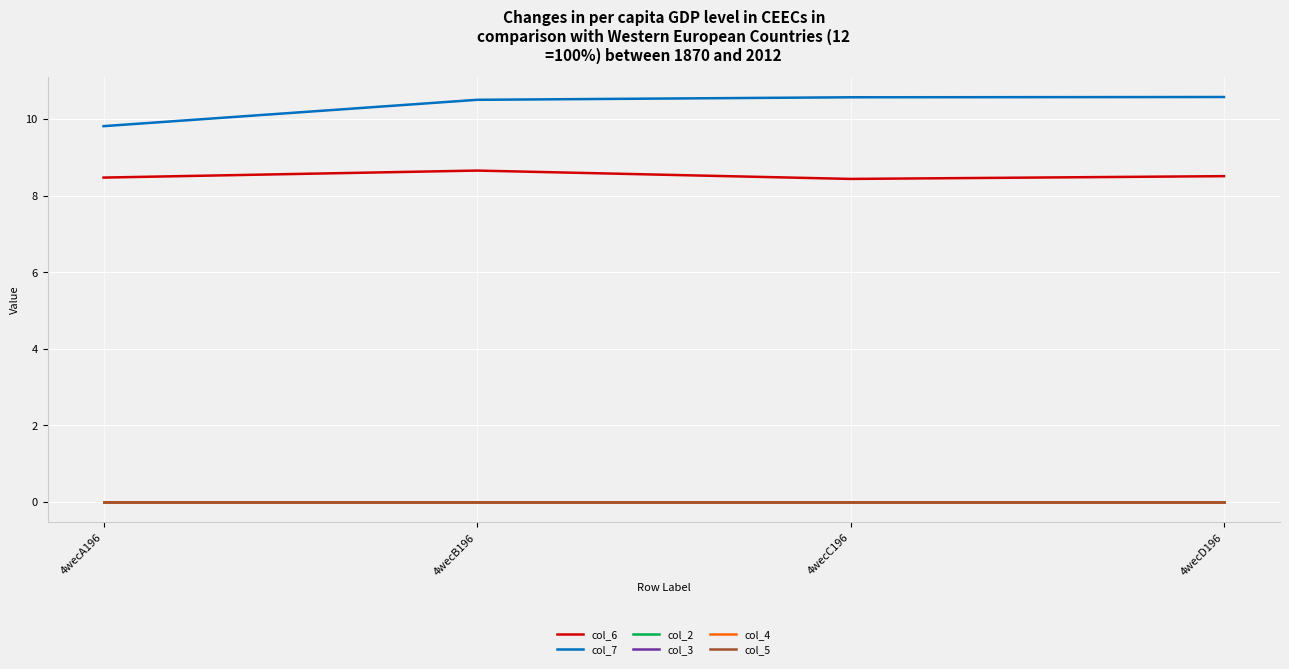

True or false: col_6 and col_5 intersect in this chart.

False